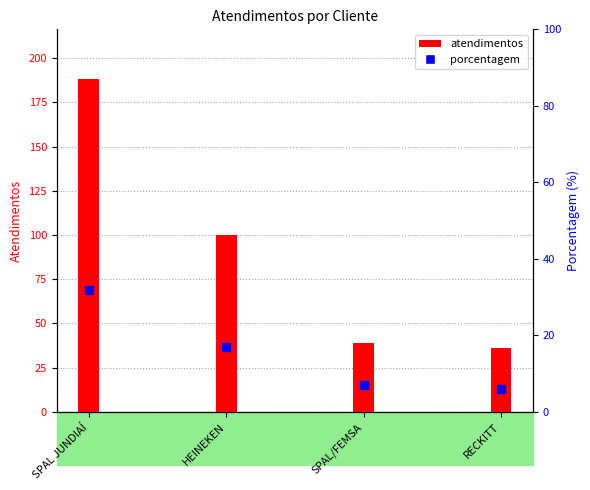

Approximately how many times larger is the value at RECKITT compared to SPAL JUNDIAÍ?

0.2